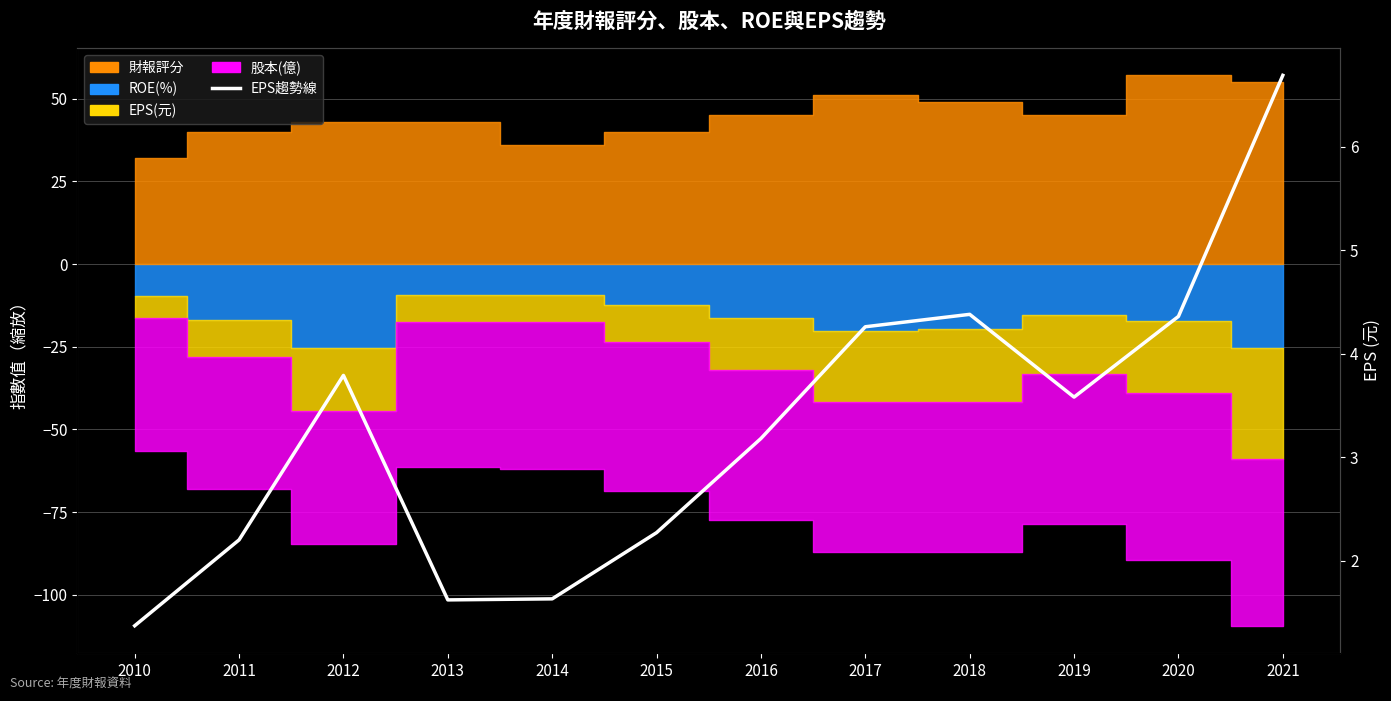

Reading left to right, list all the values displayed in this chart.

1.4	2.2	3.8	1.6	1.6	2.3	3.2	4.3	4.4	3.6	4.4	6.7